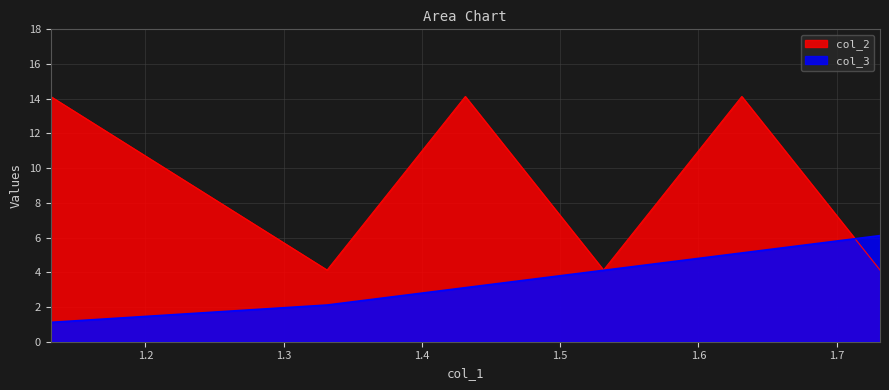

What is the value of the col_3 point at the 5th from the left?

5.1